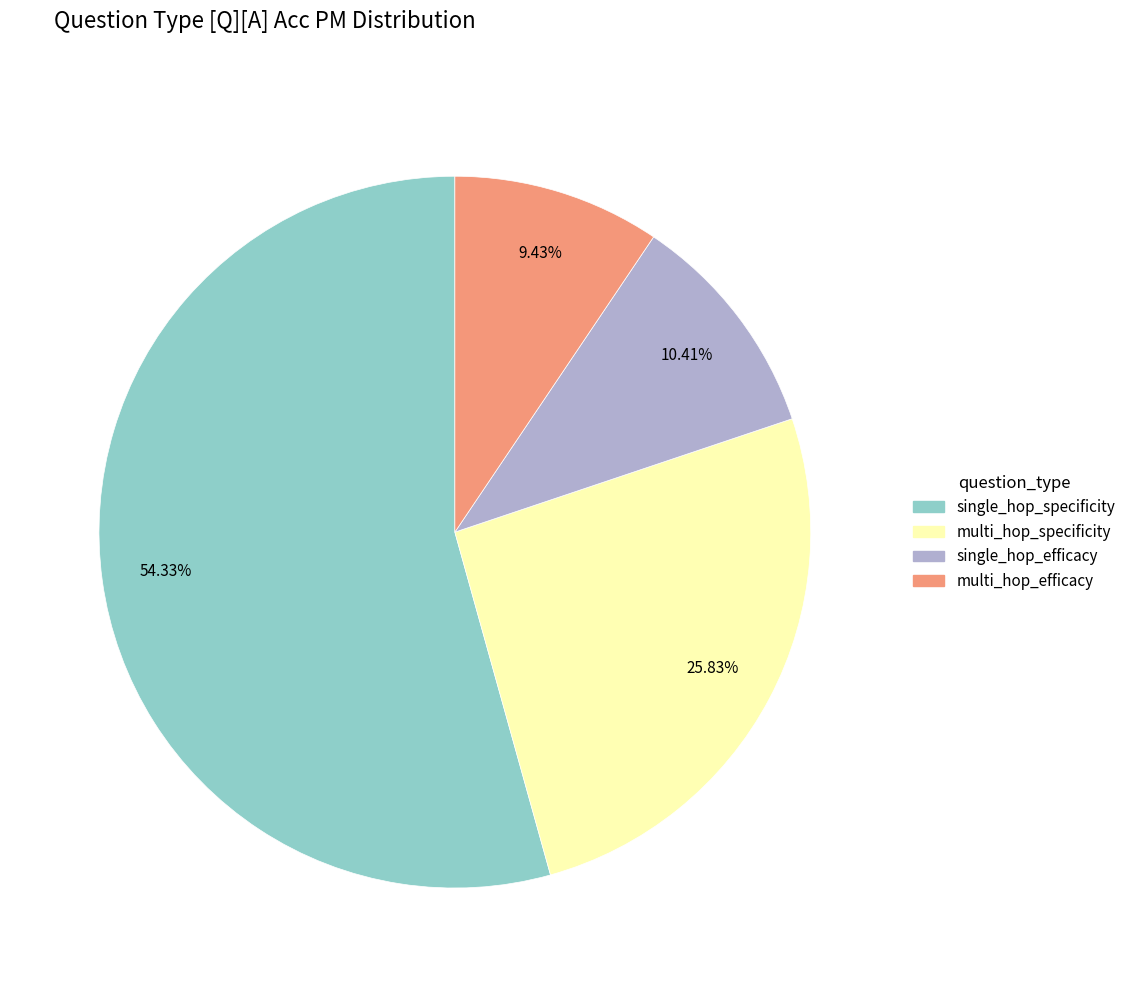

What percentage is the single_hop_specificity slice, to the nearest percent?

54%